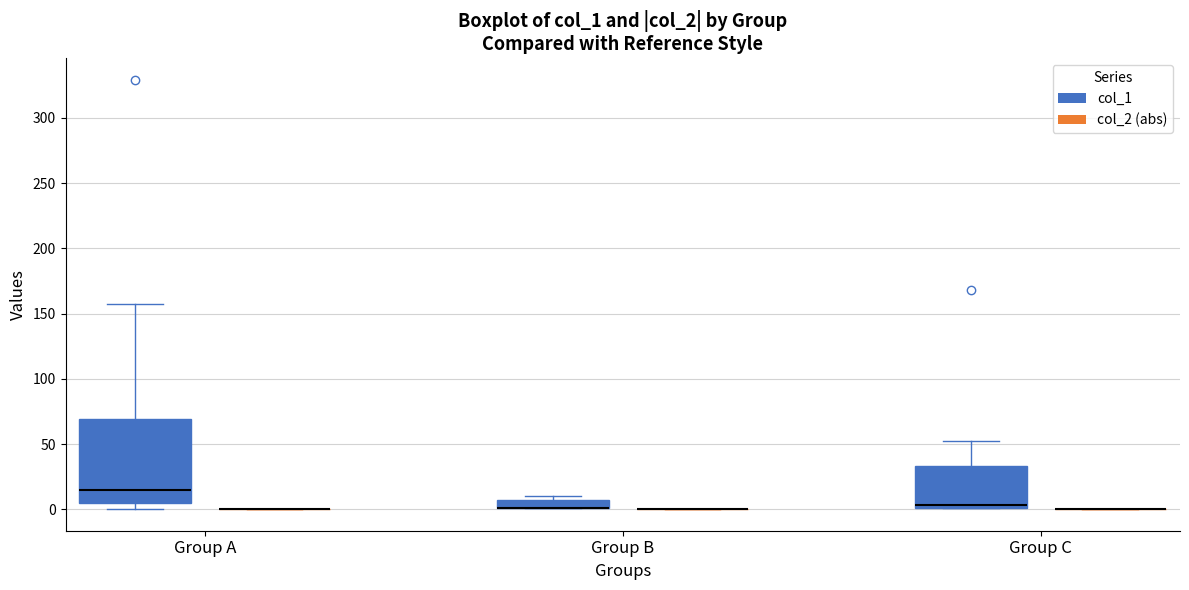

Which box is the tallest, from its lower edge to its upper edge?

Group A (col_1)